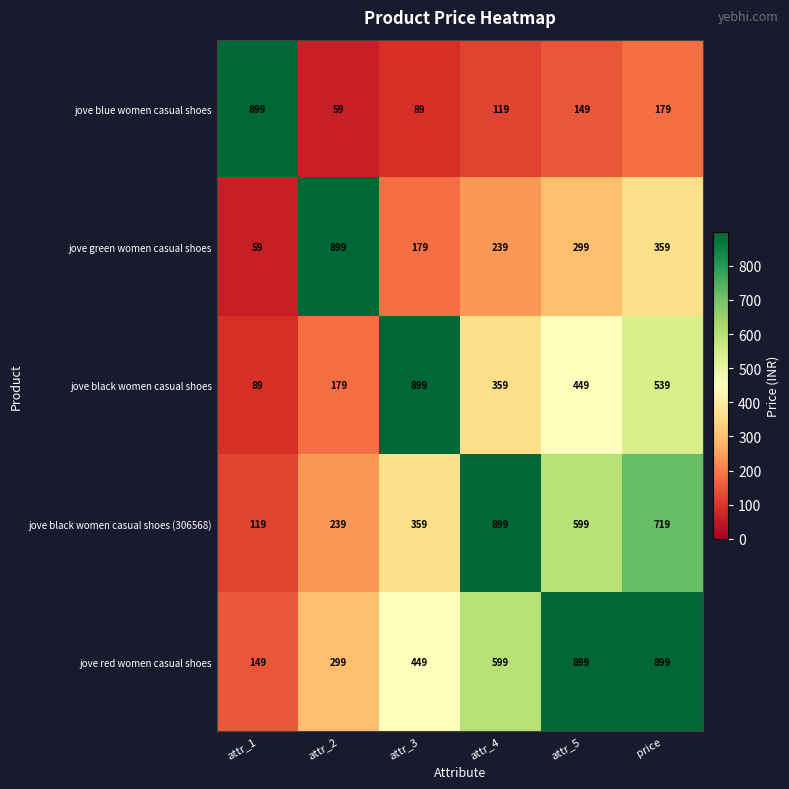

Reading left to right, transcribe all the data shown in this chart.

jove blue women casual shoes: attr_1=899	attr_2=59	attr_3=89	attr_4=119	attr_5=149	price=179
jove green women casual shoes: attr_1=59	attr_2=899	attr_3=179	attr_4=239	attr_5=299	price=359
jove black women casual shoes: attr_1=89	attr_2=179	attr_3=899	attr_4=359	attr_5=449	price=539
jove black women casual shoes (306568): attr_1=119	attr_2=239	attr_3=359	attr_4=899	attr_5=599	price=719
jove red women casual shoes: attr_1=149	attr_2=299	attr_3=449	attr_4=599	attr_5=899	price=899